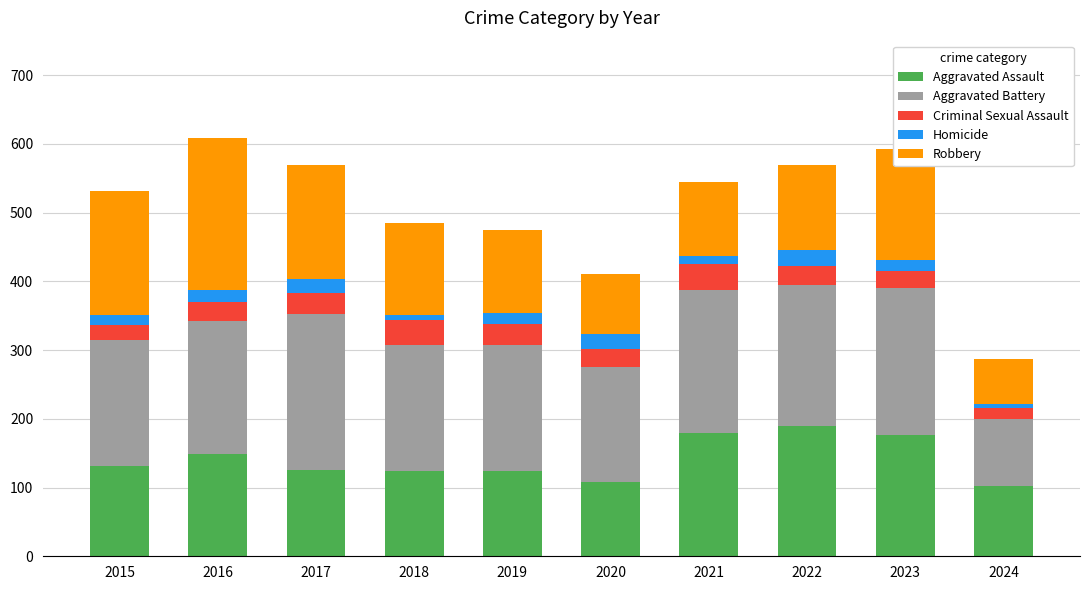

What is the total value across all series at 2022?

569